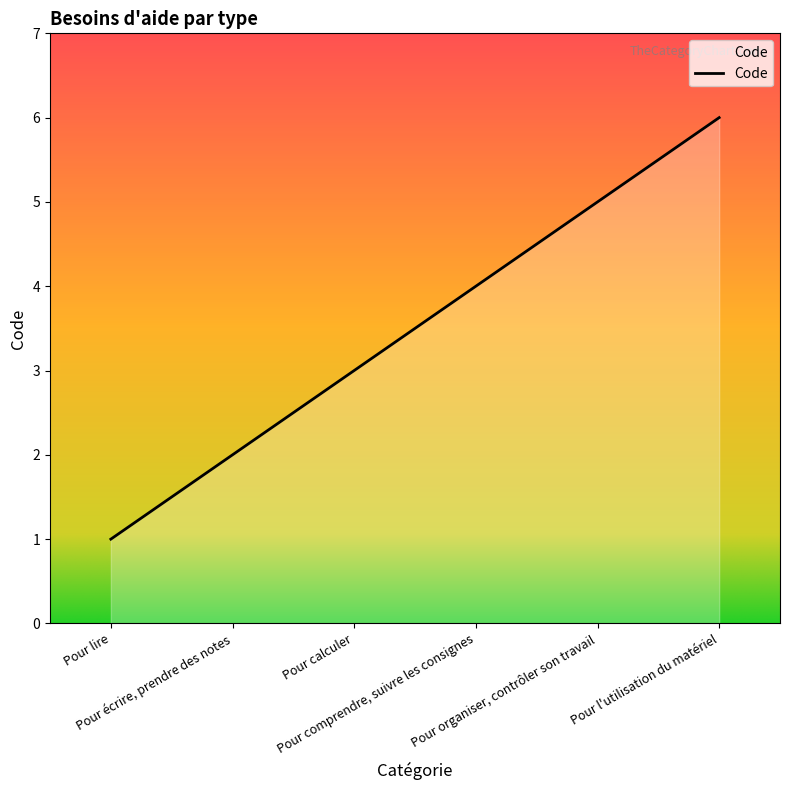

Reading left to right, transcribe all the data shown in this chart.

Pour lire=1	Pour écrire, prendre des notes=2	Pour calculer=3	Pour comprendre, suivre les consignes=4	Pour organiser, contrôler son travail=5	Pour l'utilisation du matériel=6